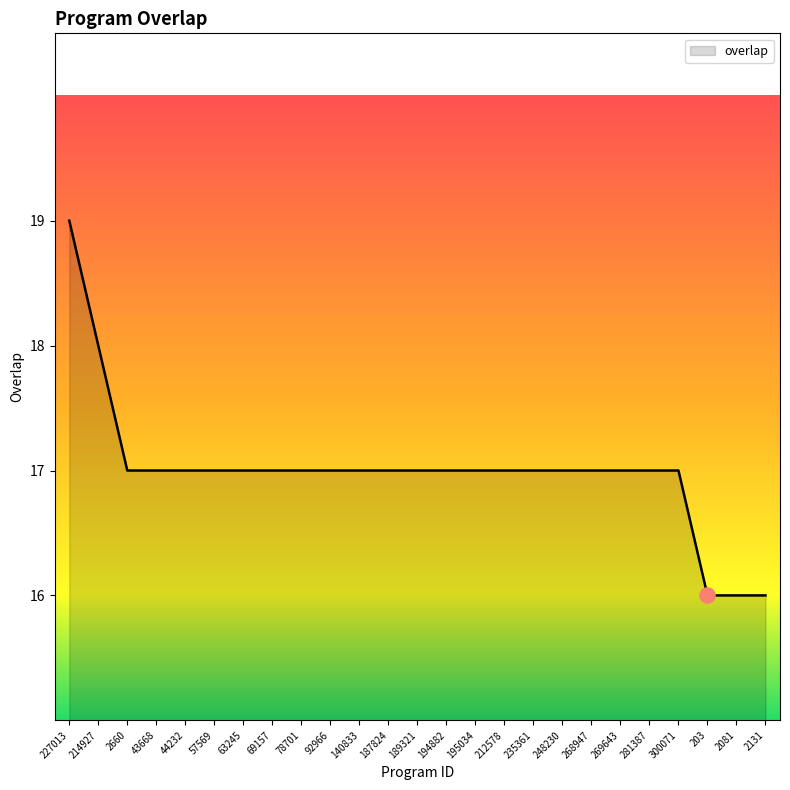

What is the change in value from 92966 to 2131?

-1